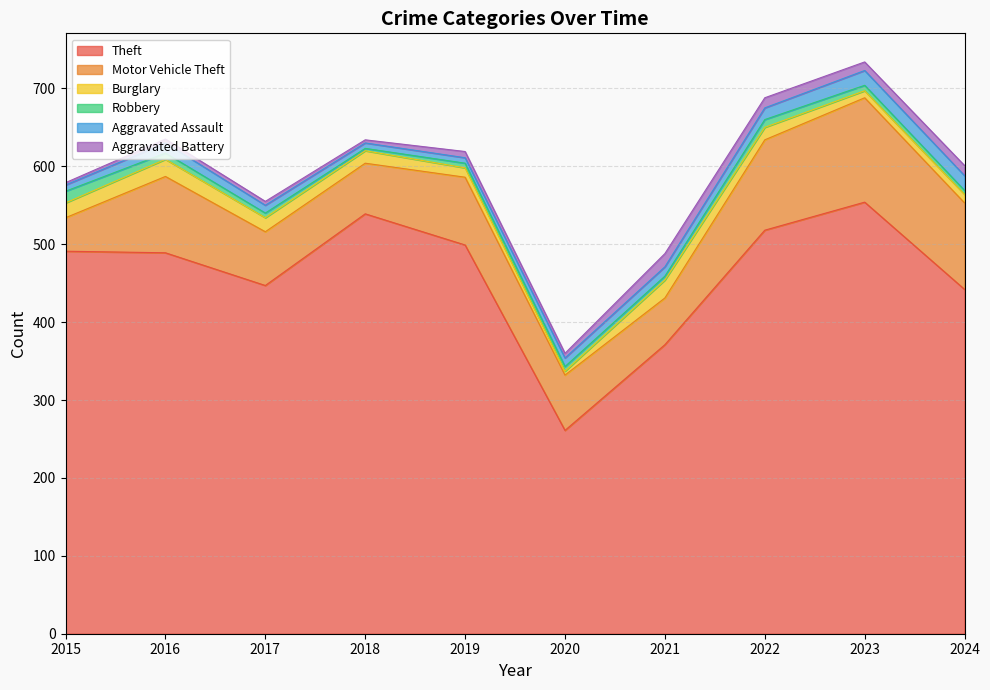

Does the chart display data point markers on the line(s)?

No